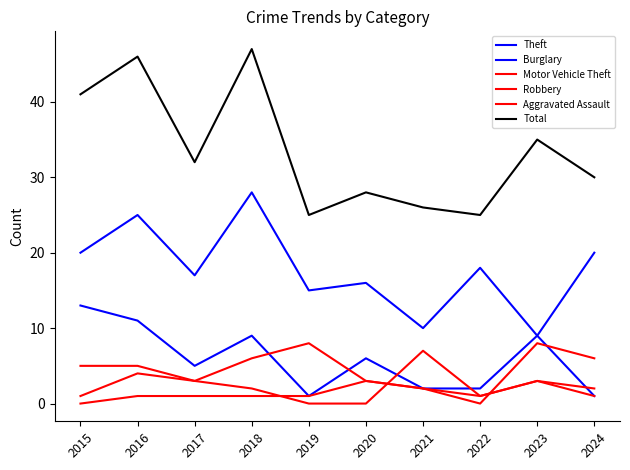

The value of Aggravated Assault at 2023 is 4. True or false?

False